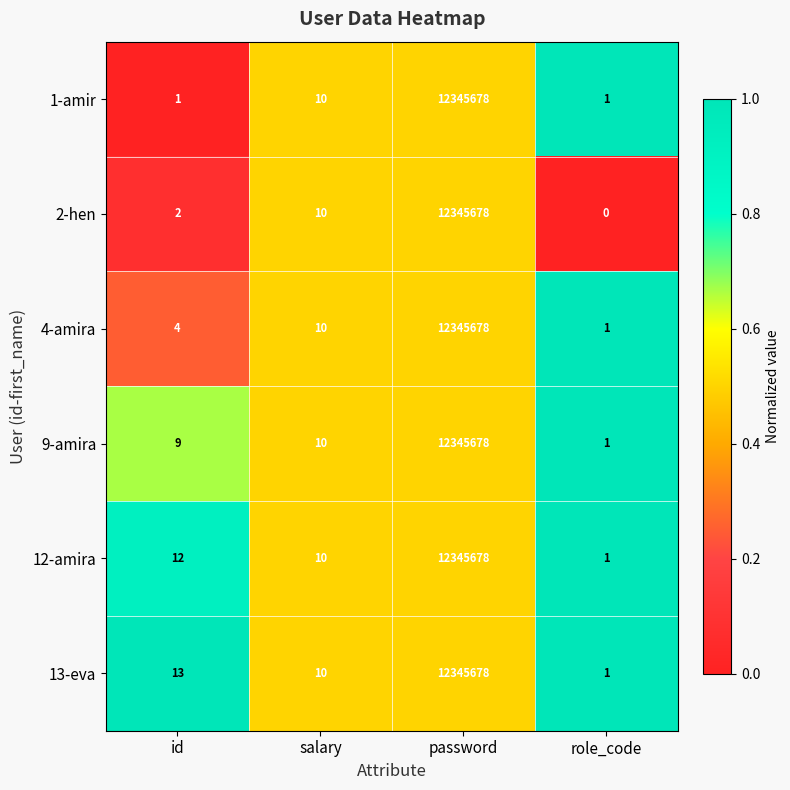

Which label corresponds to the largest value in the chart?

password